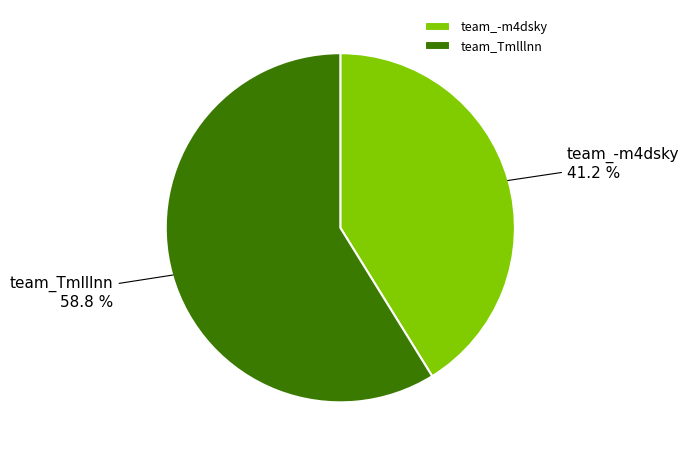

Which category accounts for the majority?

team_Tmlllnn